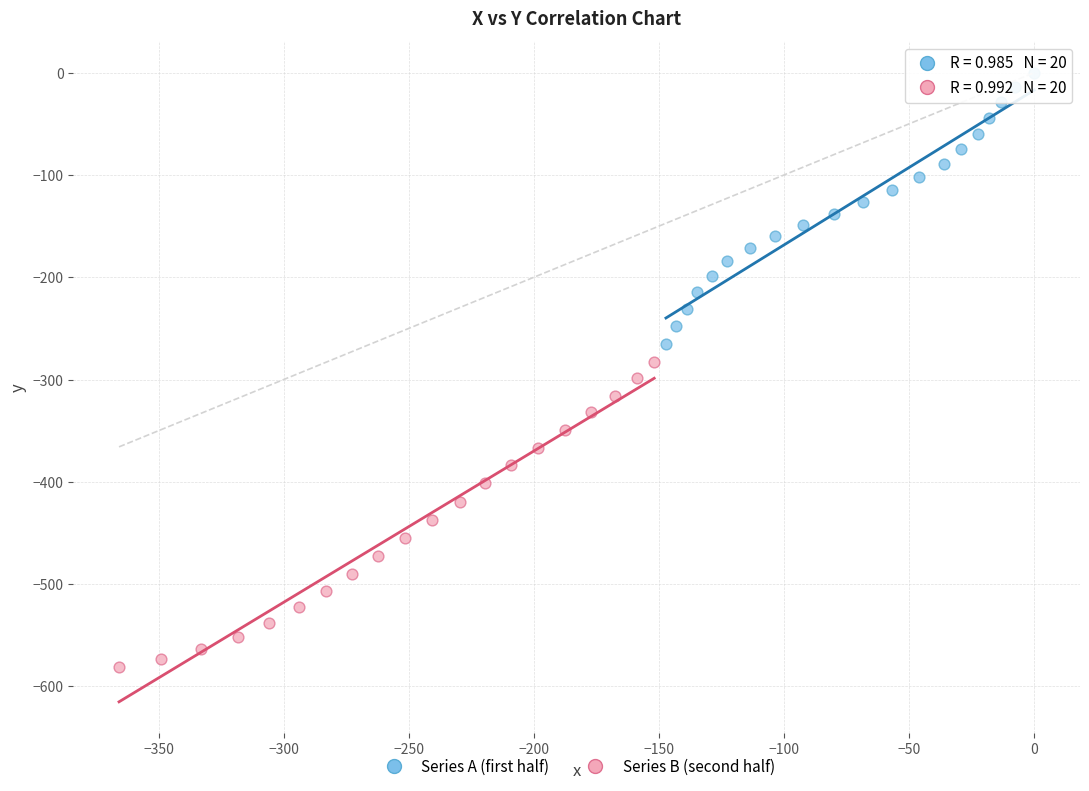

Which series has the widest spread of Y values?

Series B (second half)